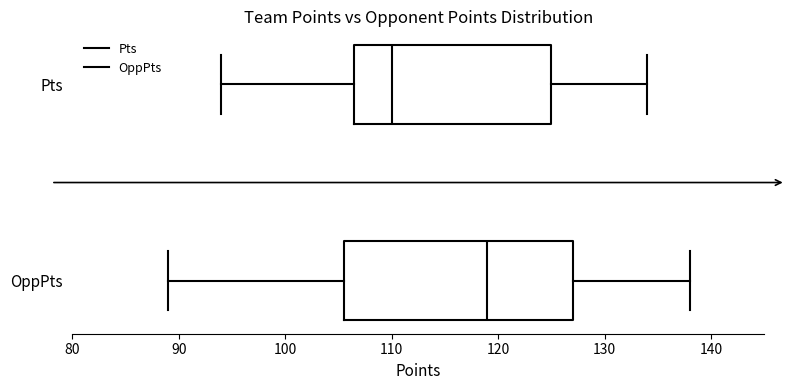

Where does the median line of the box for OppPts sit on the x-axis? The values are not printed on the chart, so give them approximately, as read against the axis.

119